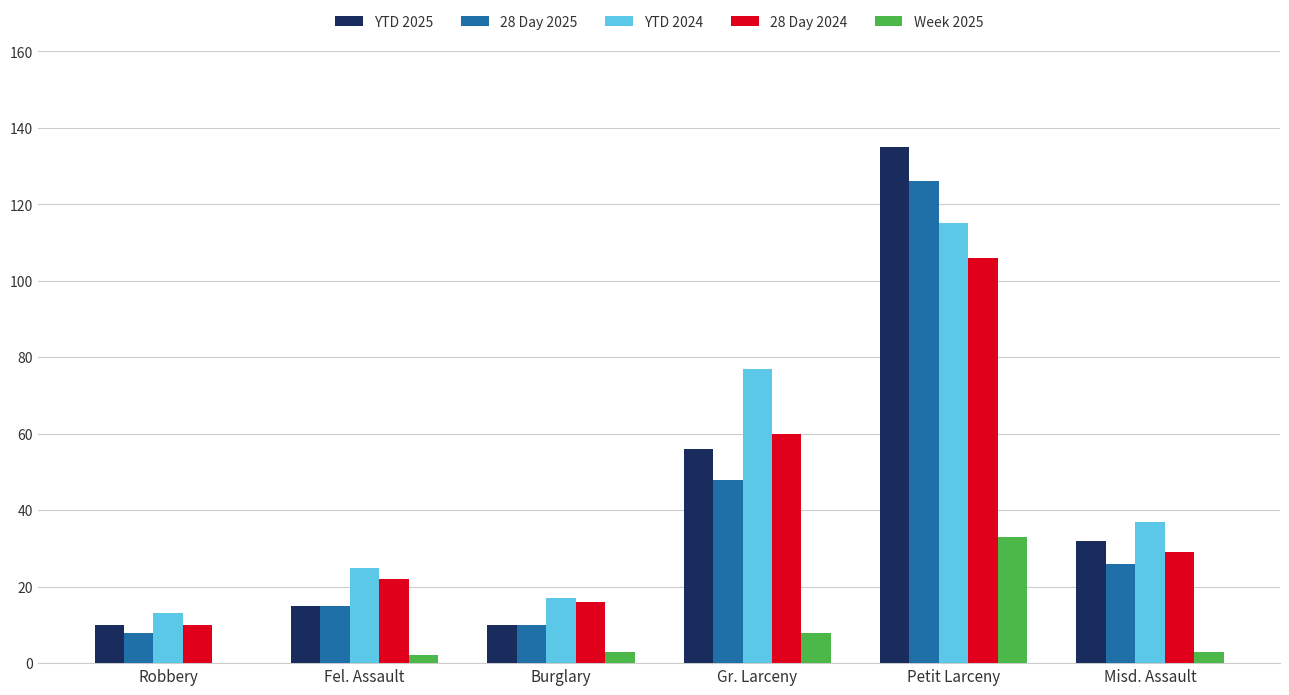

The value of 28 Day 2024 at Petit Larceny is 106. True or false?

True